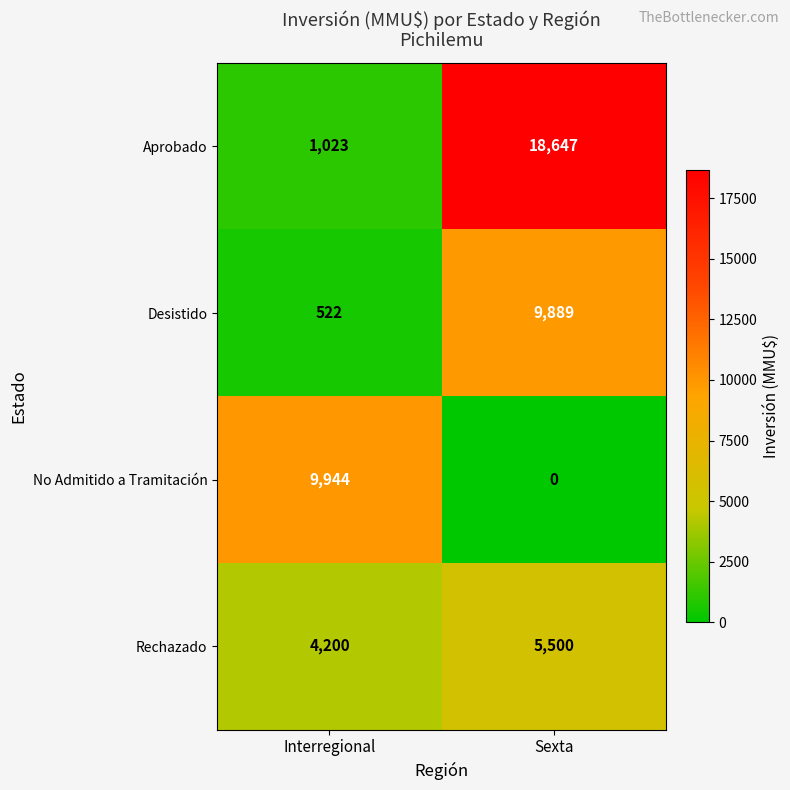

How many series are shown in this chart?

4